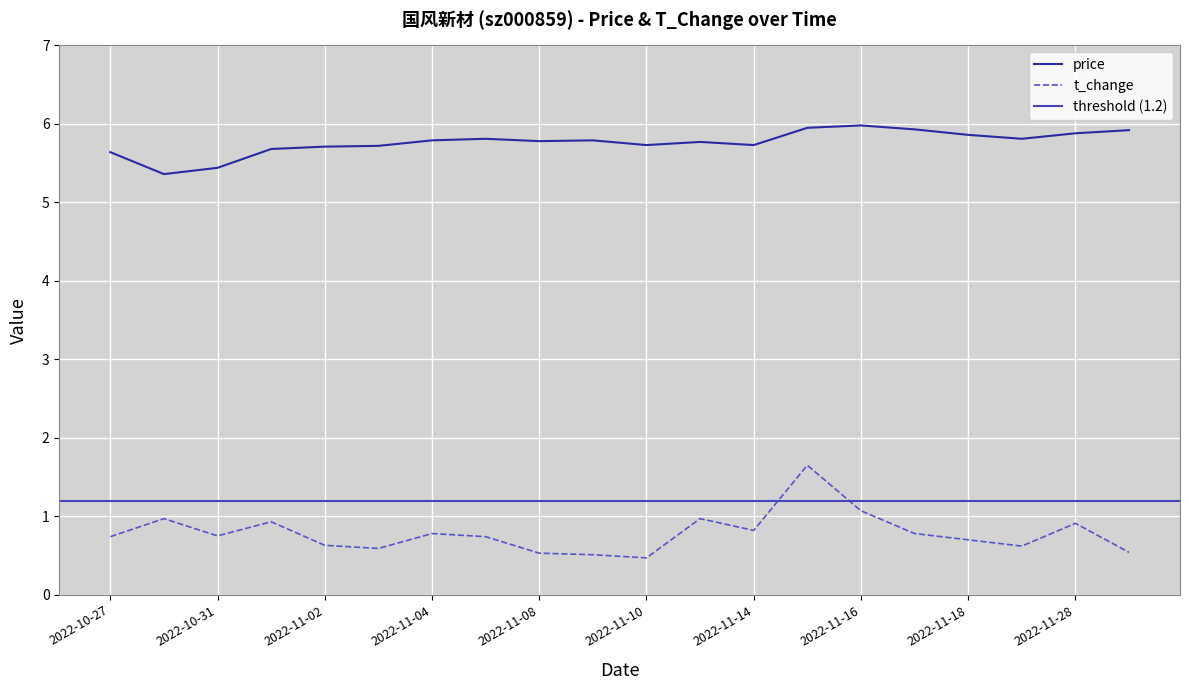

What is the difference between the t_change values at 2022-11-21 and 2022-10-28?

0.3